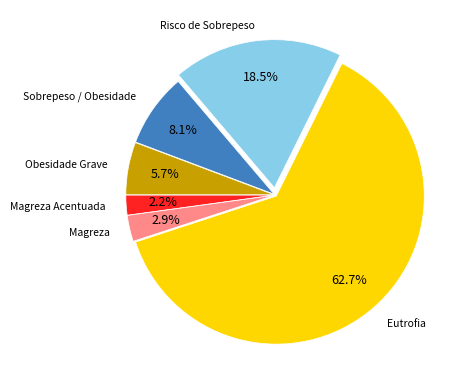

What is the ratio of the value at Risco de Sobrepeso to the value at Sobrepeso / Obesidade?

2.3